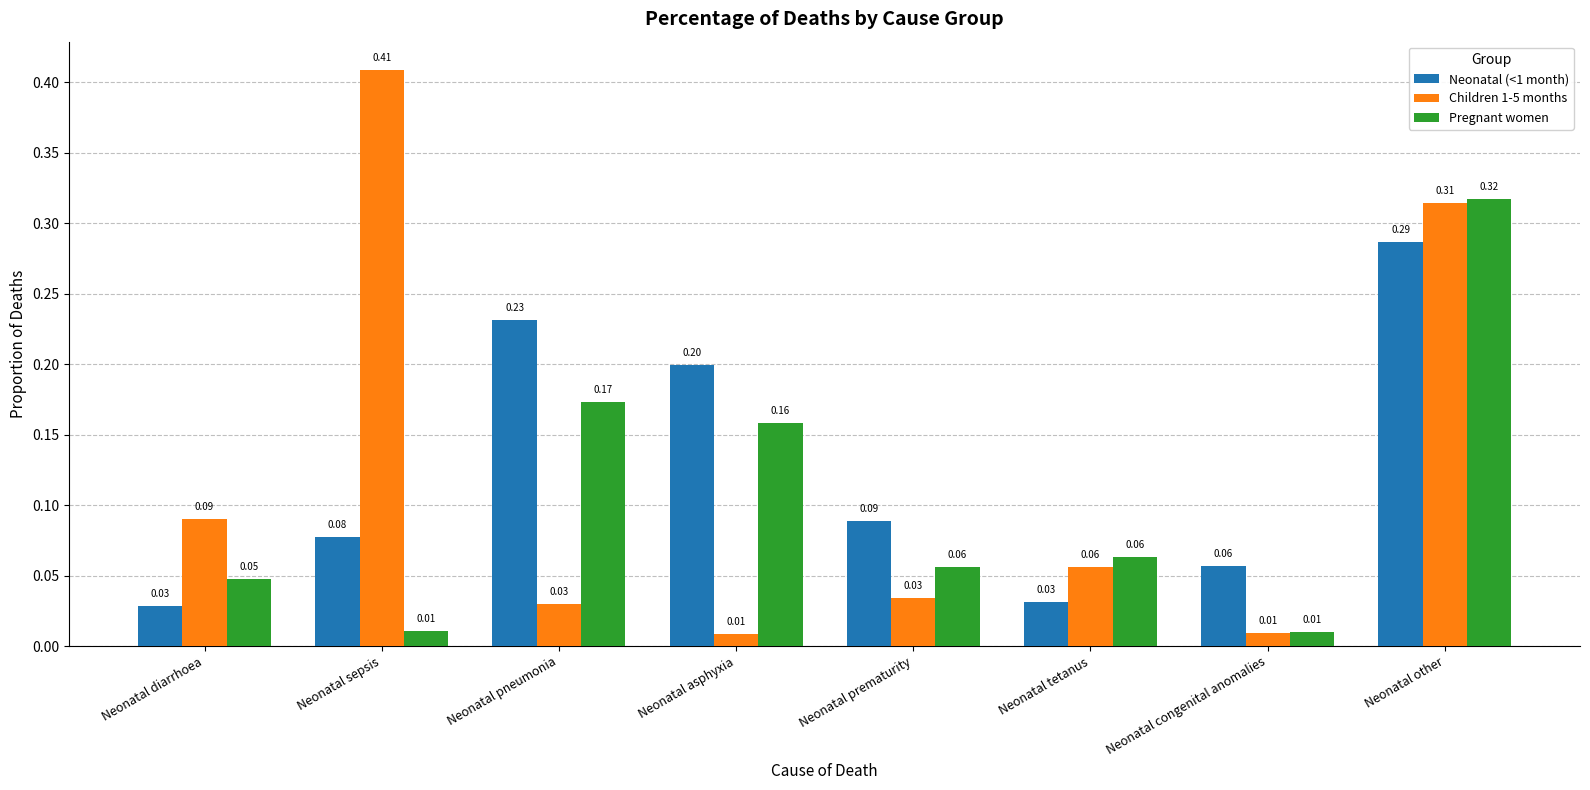

At which category is the sum across all series the highest?

Neonatal other